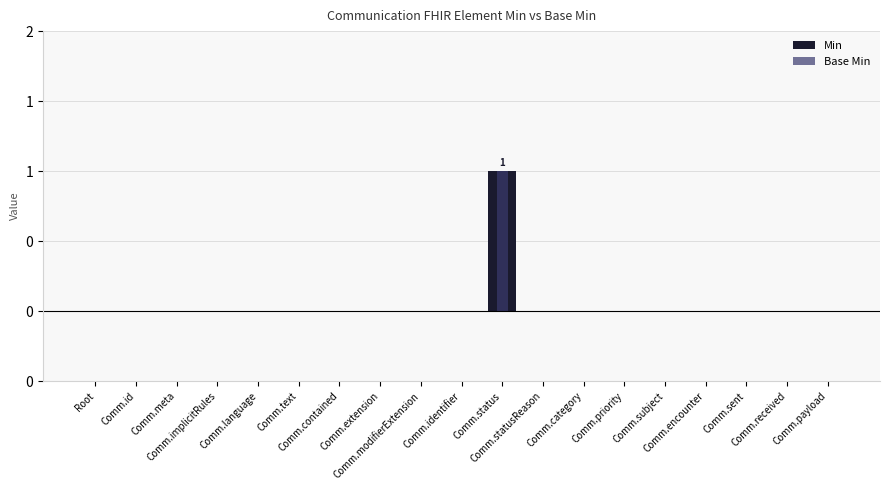

Which series has the largest total across all categories?

Min